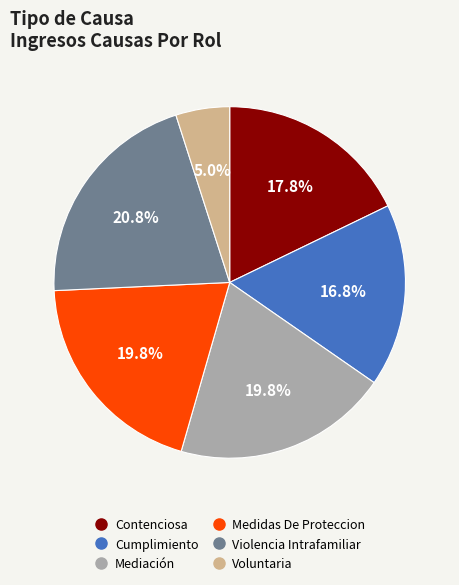

To the nearest percent, what portion does Contenciosa represent?

18%